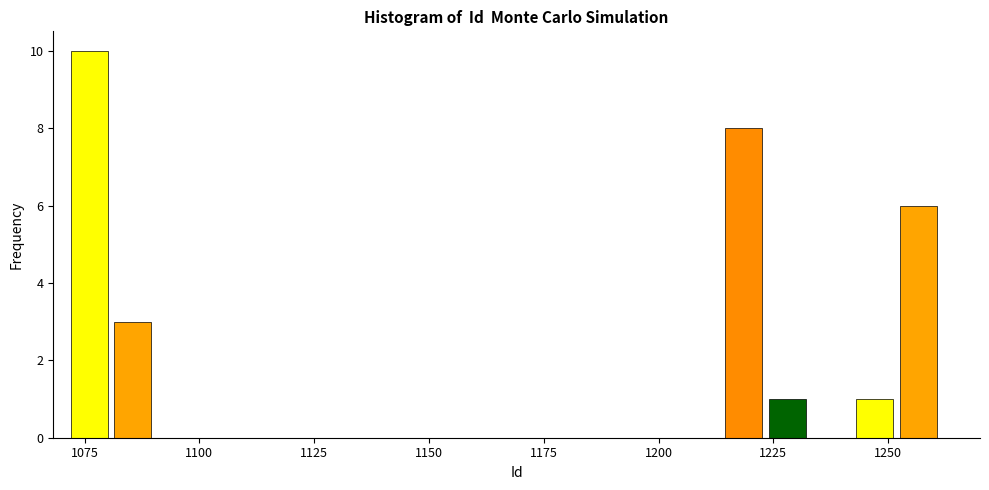

Read against the x-axis, roughly where is the centre of the tallest bar?

1075